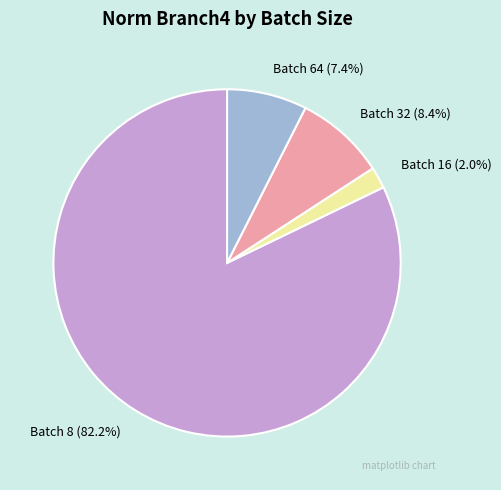

Which category has the smallest portion of the pie?

Batch 16 (2.0%)